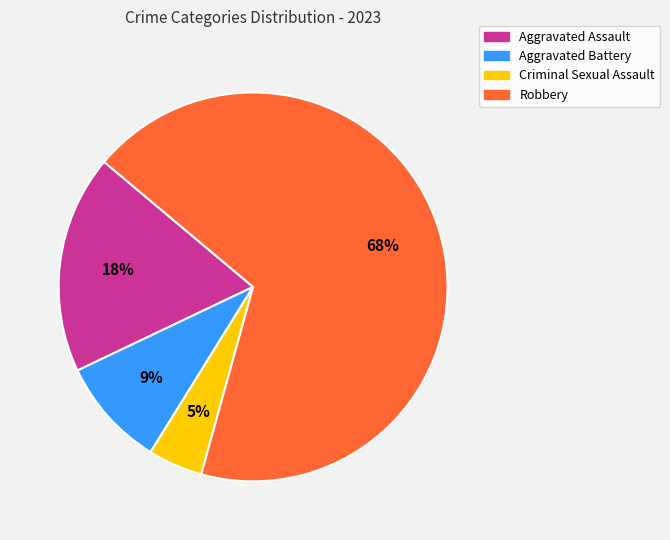

What is the largest slice in the pie chart?

Robbery